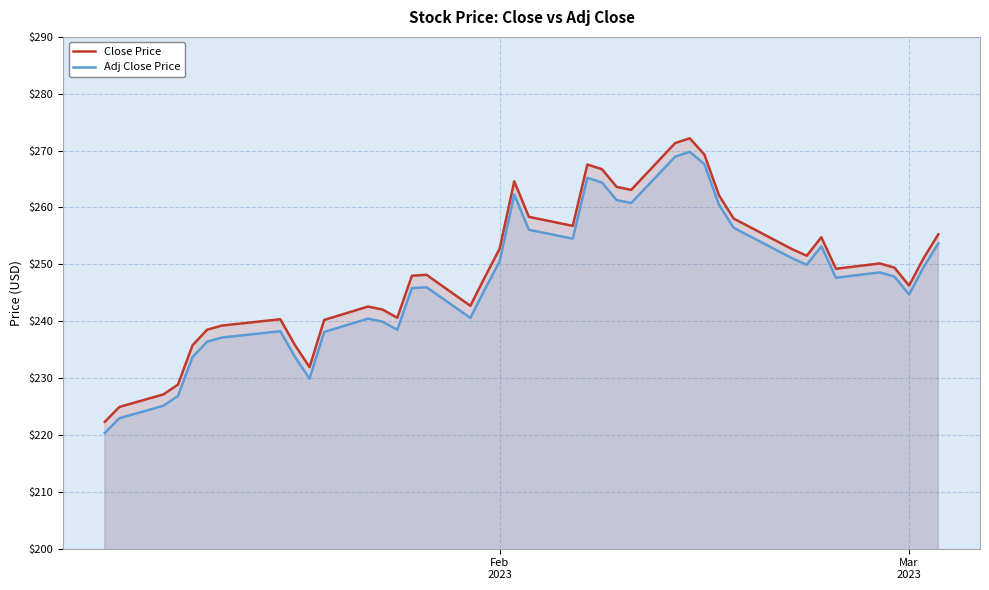

What are all the series names shown in the legend?

Close Price, Adj Close Price